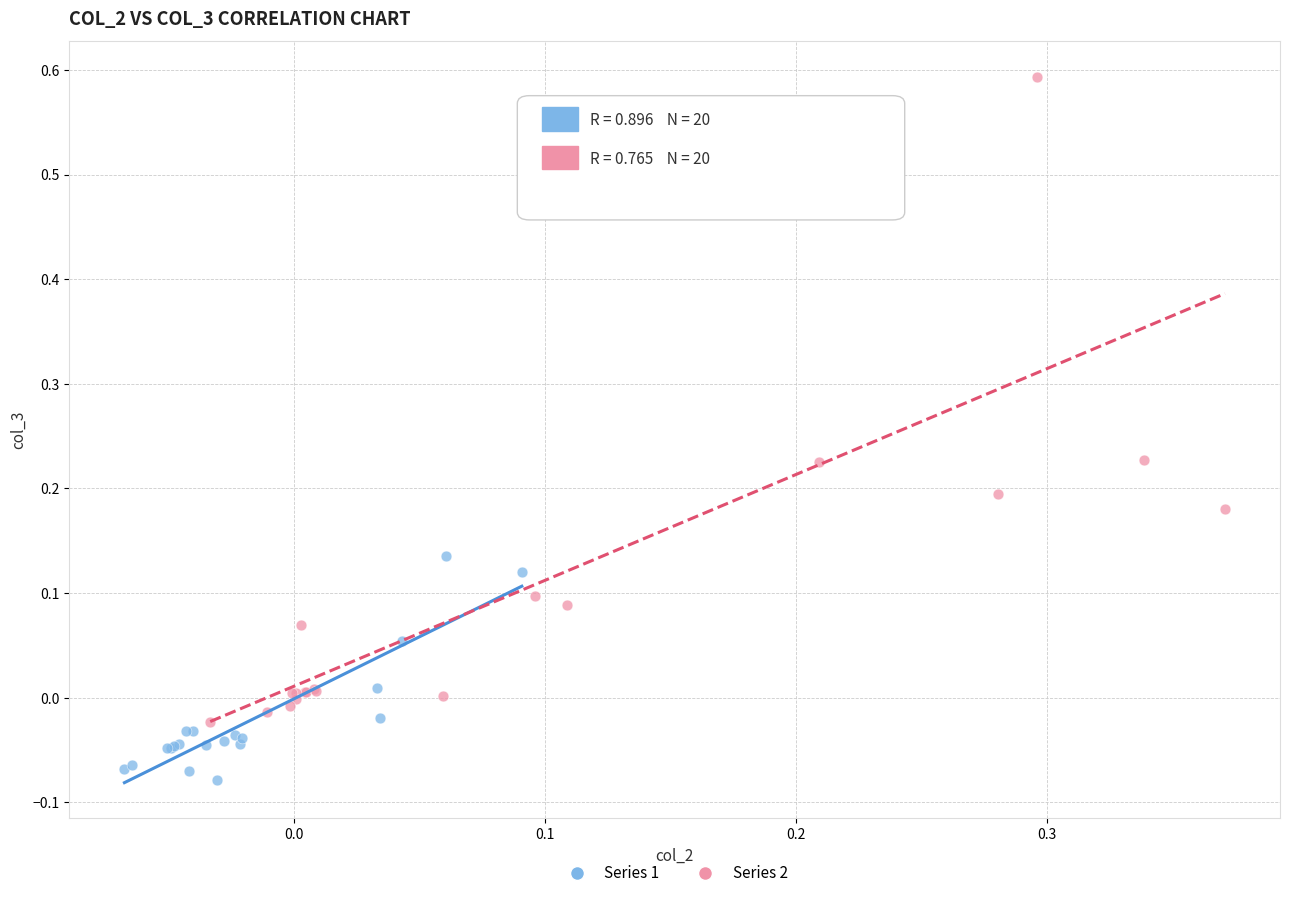

Which series contains the highest Y value?

Series 2